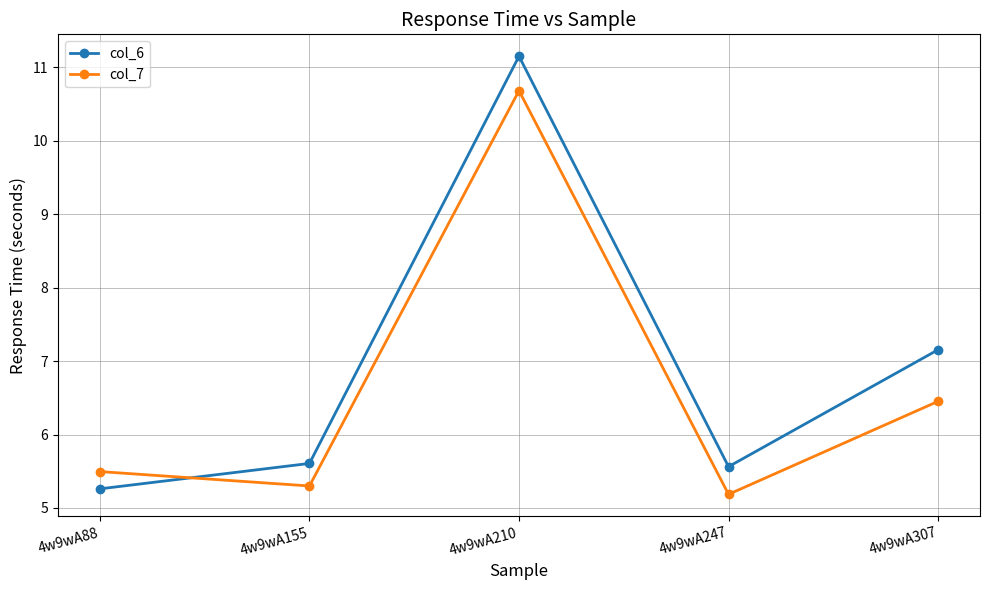

Which series has the largest total across all categories?

col_6